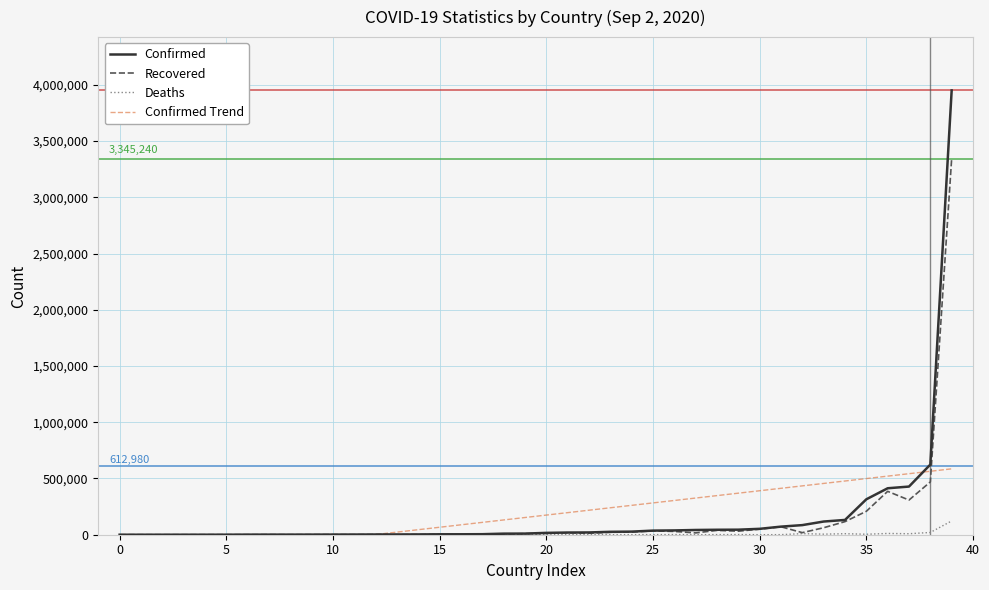

What is the maximum value for Recovered?

3345240